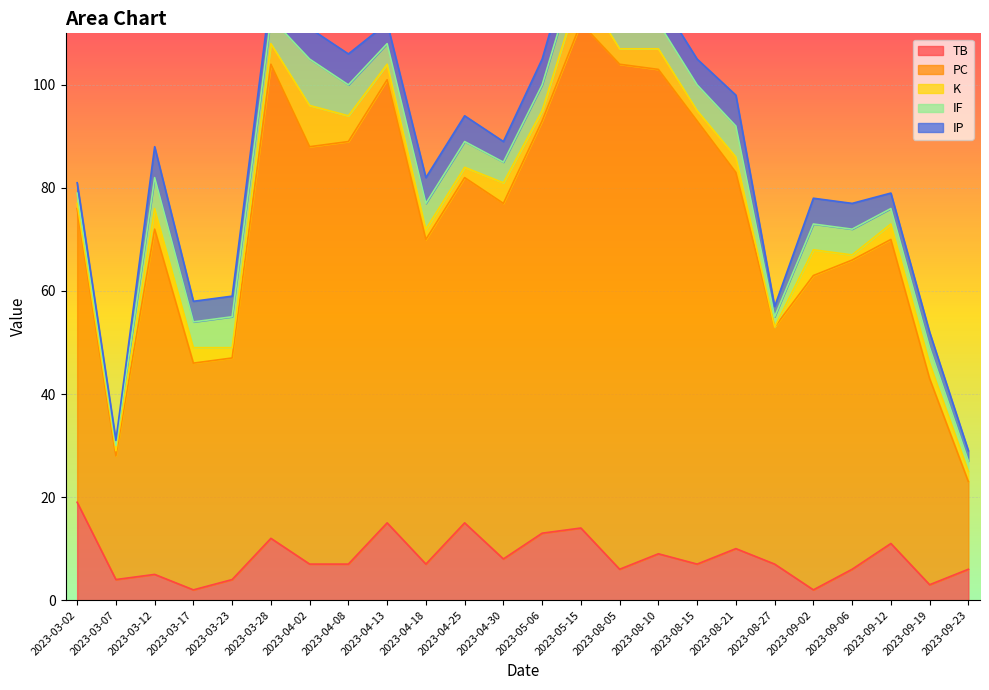

What is the approximate value of TB at 2023-05-15, to the nearest 10?

10